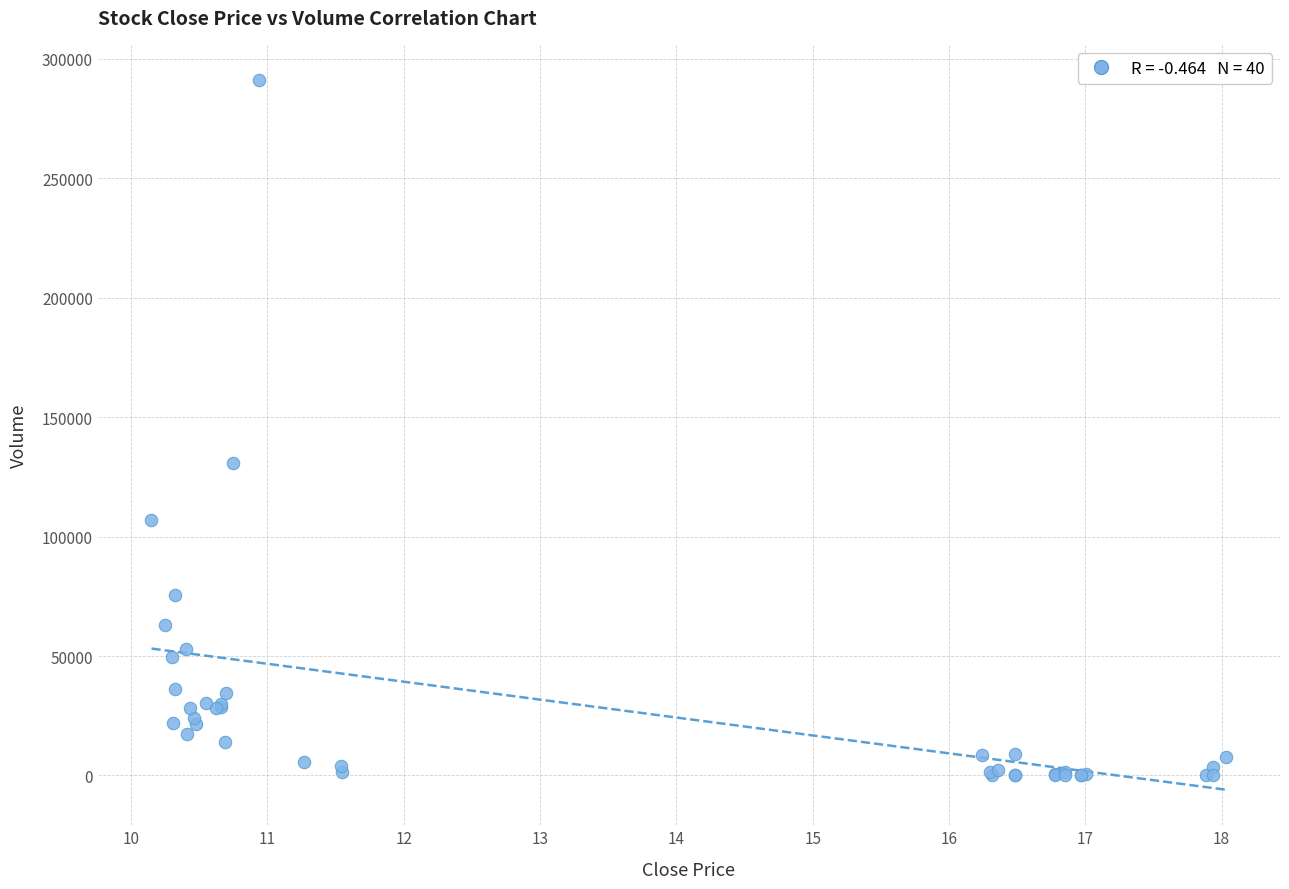

What Y value in the scatter plot is closest to 145500?

130800